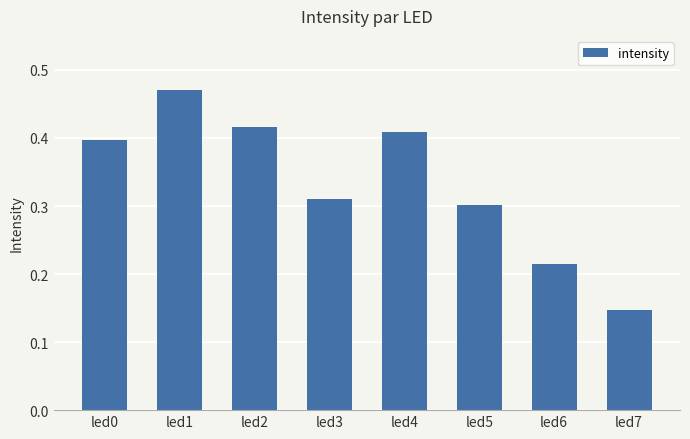

Between led4 and led3, which is larger?

led4